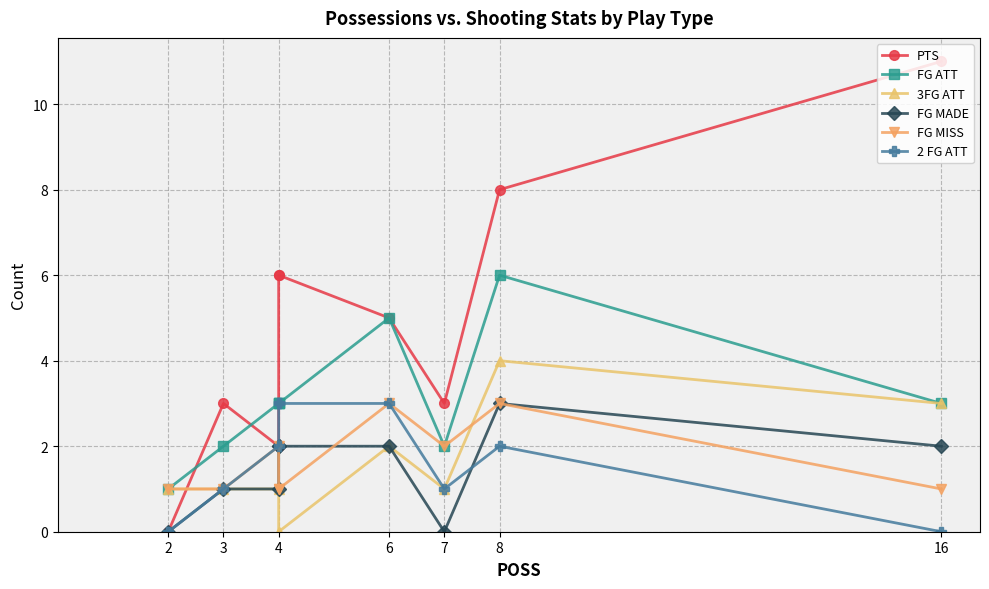

The value of 2 FG ATT at 2 is 0. True or false?

True